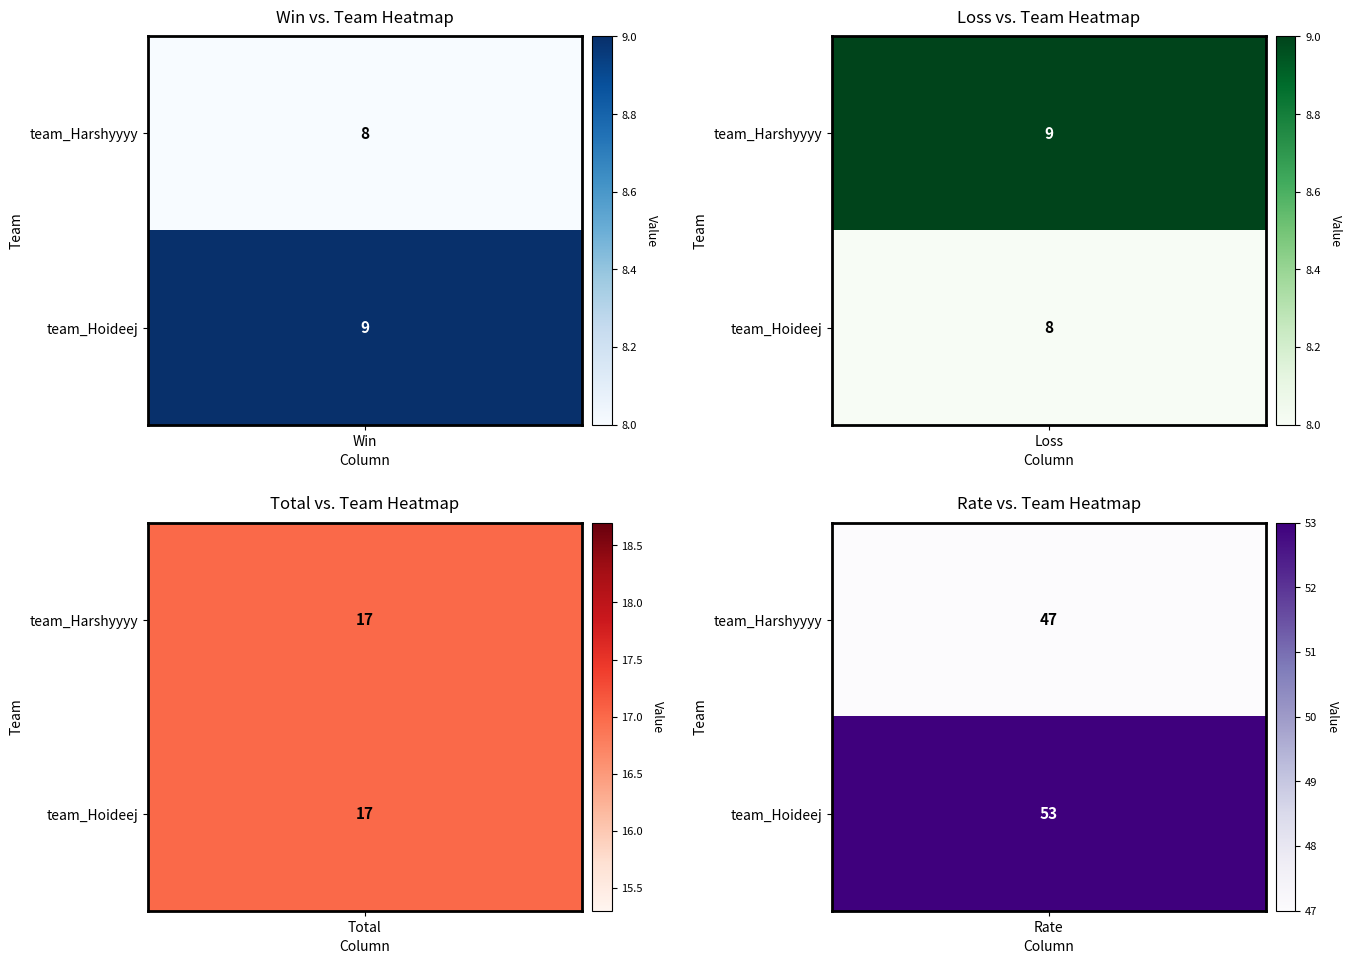

Reading right to left, what are all the values shown in this chart?

team_Harshyyyy: 3=47	2=17	1=9	0=8
team_Hoideej: 3=53	2=17	1=8	0=9